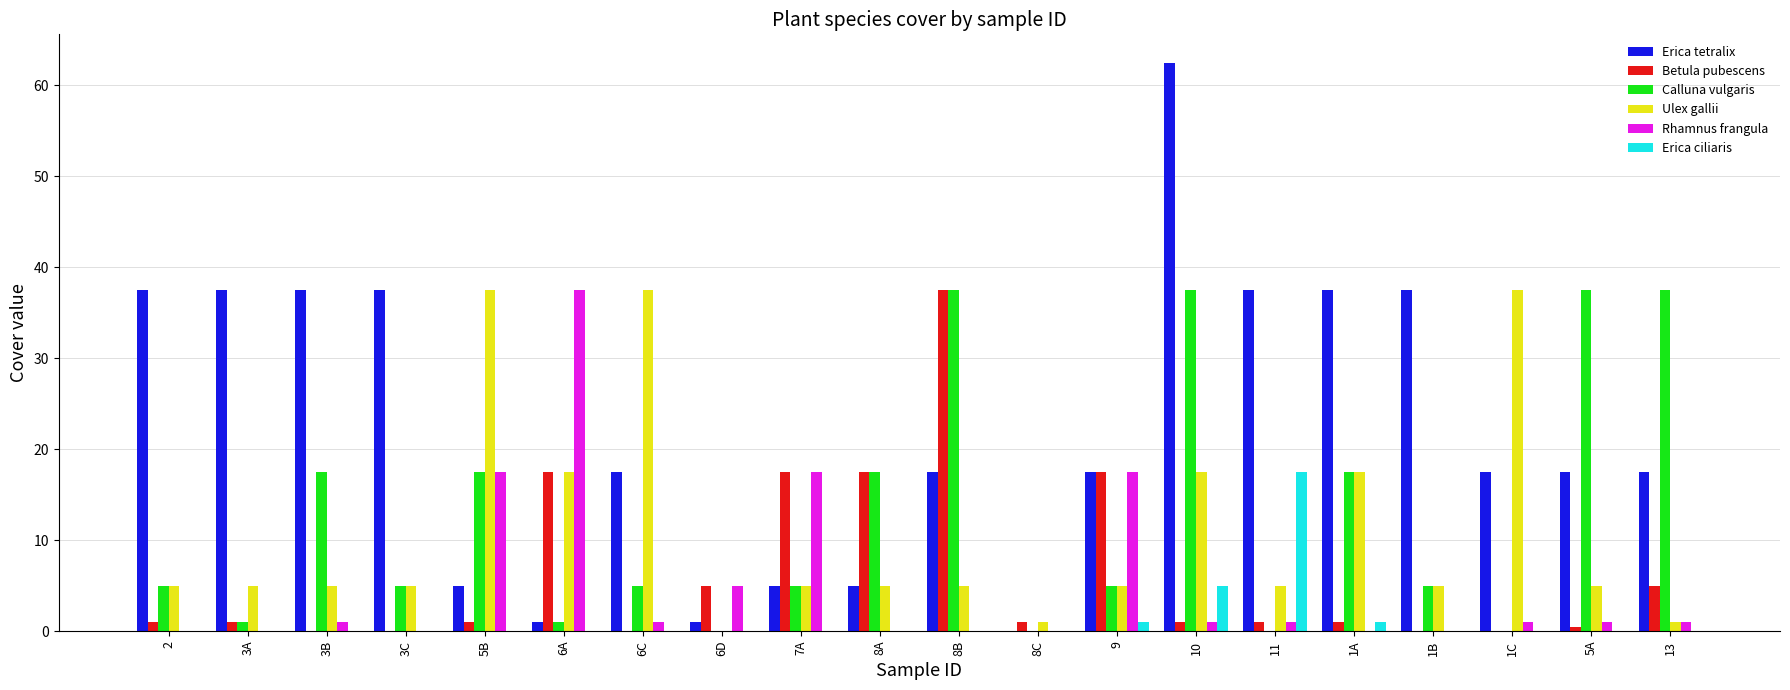

Does the chart contain stacked bars?

No